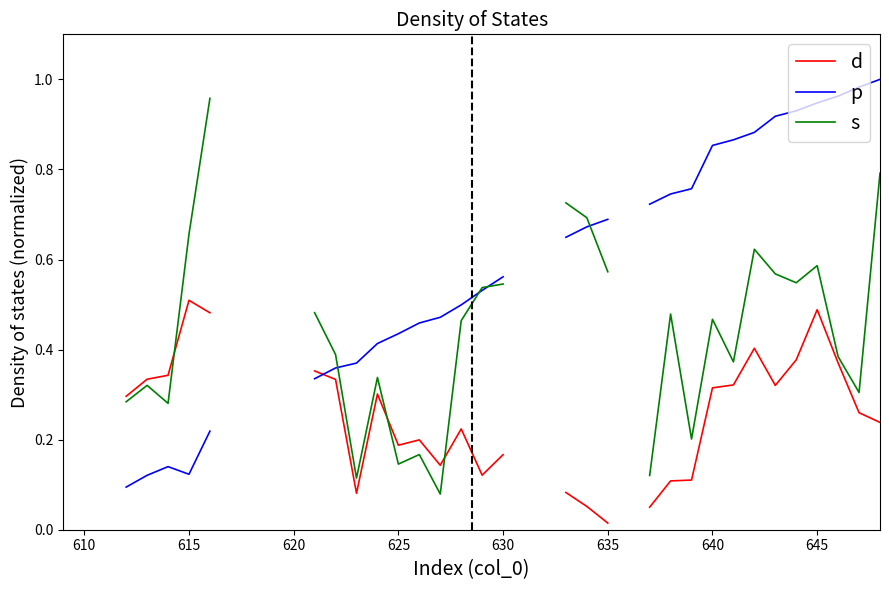

What is the maximum value for s?

1.0